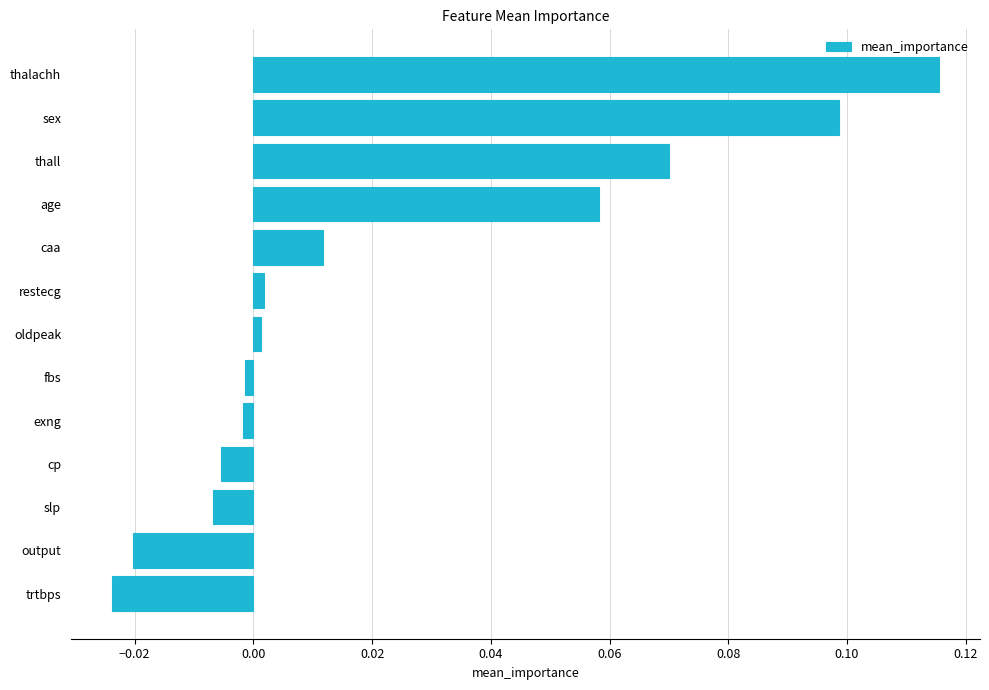

Which has a higher value, thalachh or output?

thalachh